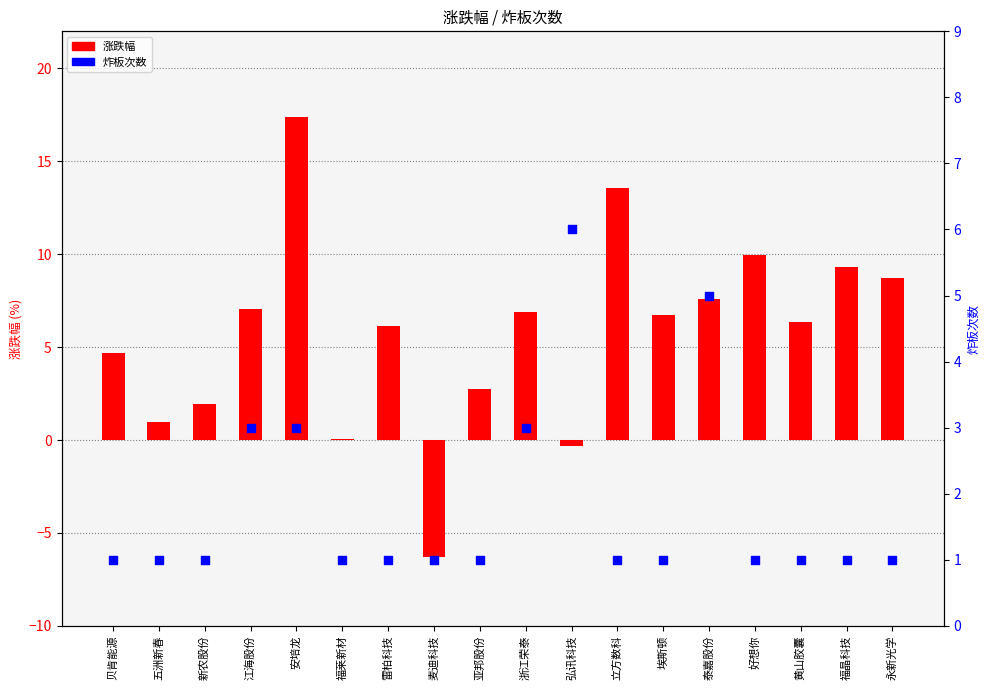

Is the value of 炸板次数 at 浙江荣泰 greater than the value of 涨跌幅 at 福莱新材?

Yes